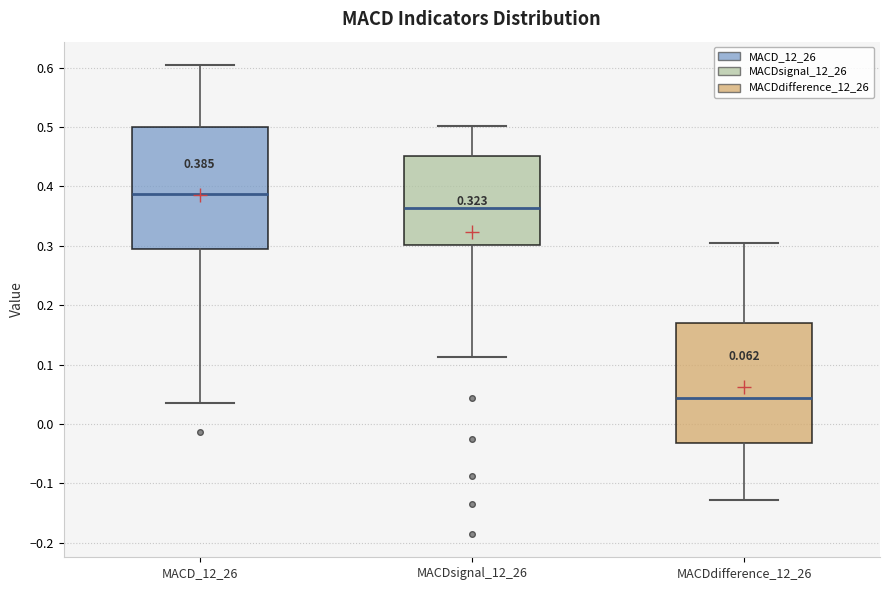

Which box has the lowest median line?

MACDdifference_12_26